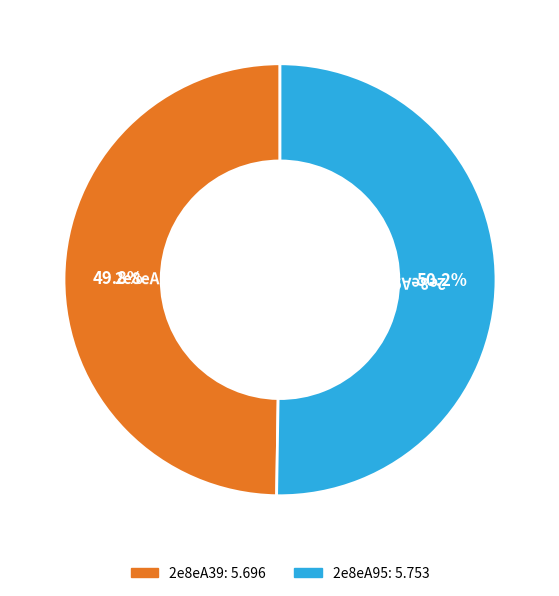

How many slices are in this pie chart?

2